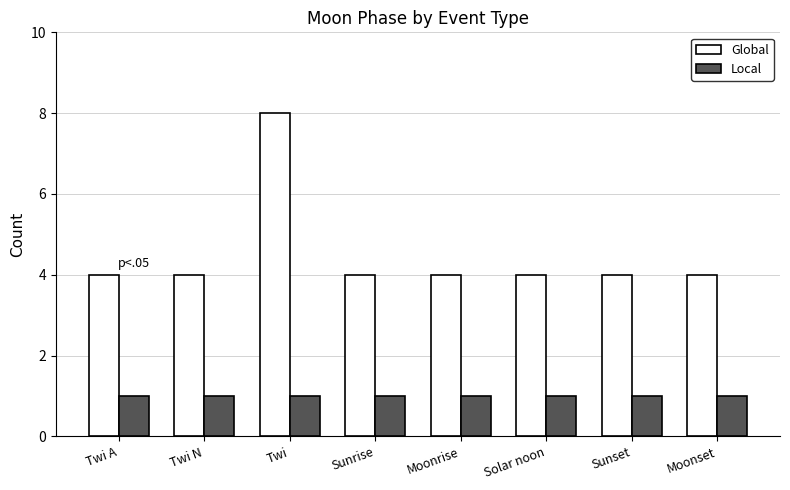

Which series has the largest total across all categories?

Global